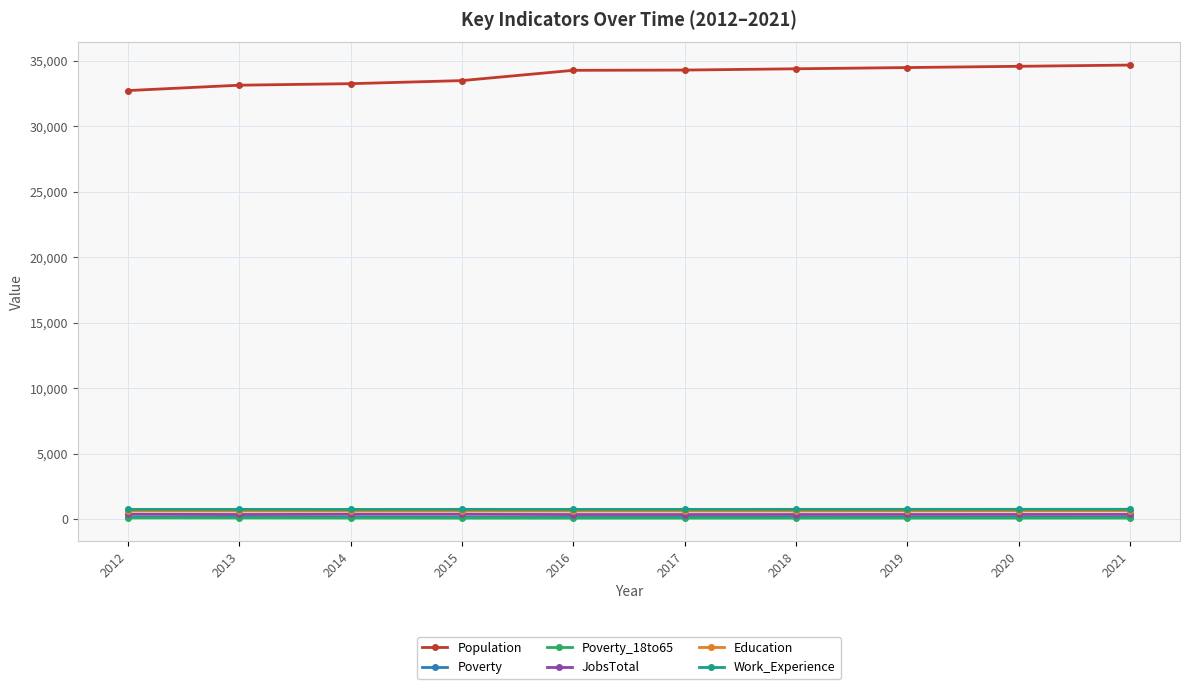

Does the chart have visible grid lines?

Yes